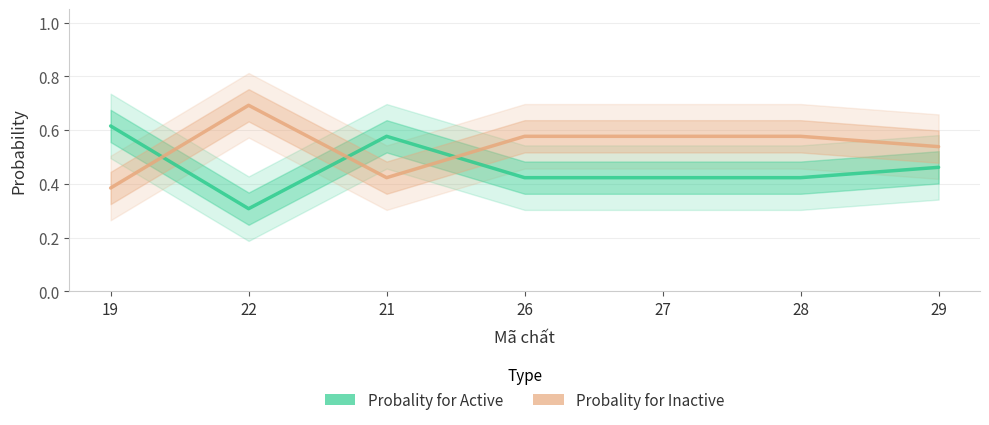

How many categories are shown in the chart?

7